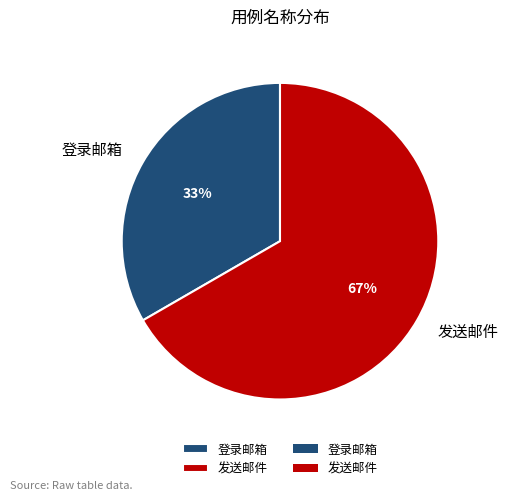

What is the largest slice in the pie chart?

发送邮件